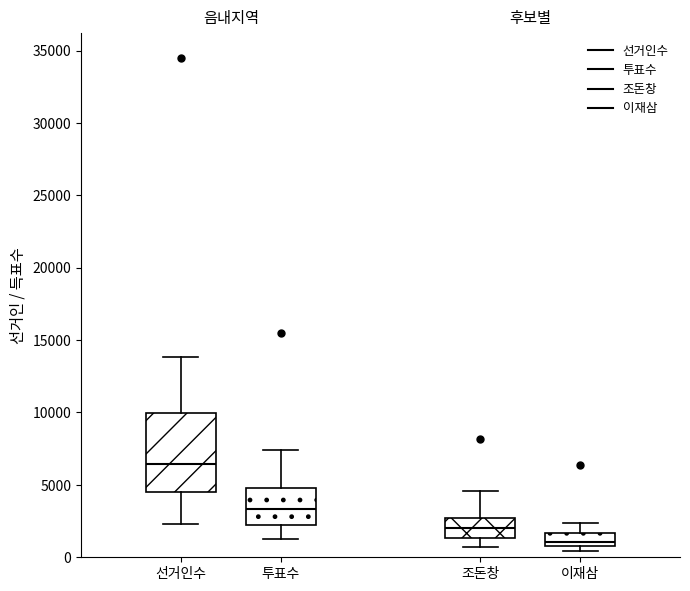

Reading left to right, read every box against the y-axis: the position of its median line, the range the box covers, and the ends of its whiskers. The values are not printed on the chart, so give them approximately, as read against the axis.

선거인수: median 6500, box 4500 to 10000, whiskers 2500 to 14000
투표수: median 3500, box 2500 to 5000, whiskers 1500 to 7500
조돈창: median 2000, box 1500 to 2500, whiskers 500 to 4500
이재삼: median 1000 (just above the box's lower edge), box 1000 to 1500, whiskers 500 to 2500